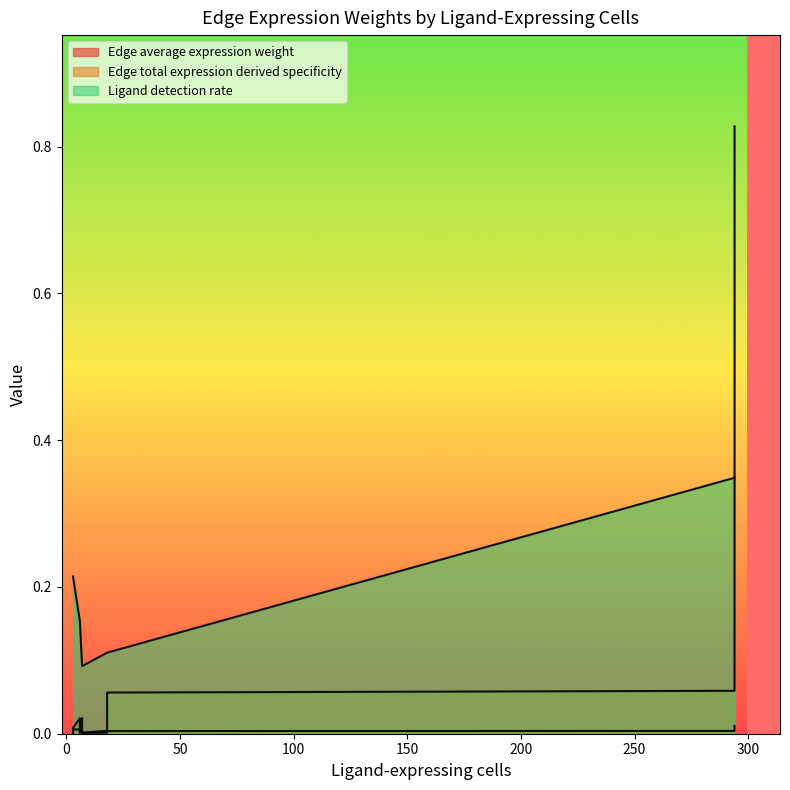

List the series in order of their peak value, highest first.

Edge total expression derived specificity, Ligand detection rate, Edge average expression weight